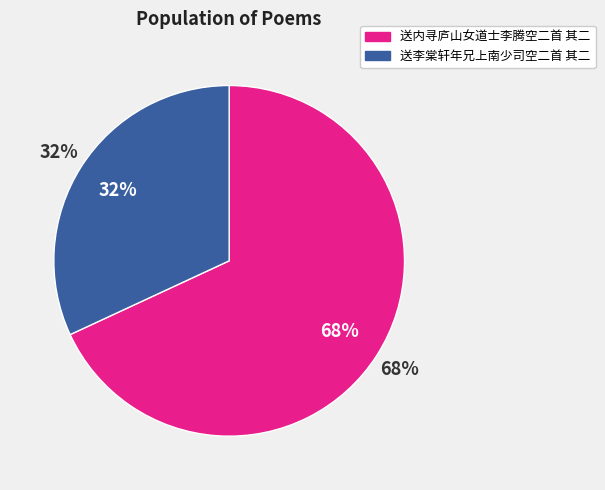

To the nearest percent, what is the difference between the 送内寻庐山女道士李腾空二首 其二 and 送李棠轩年兄上南少司空二首 其二 slice percentages?

36%